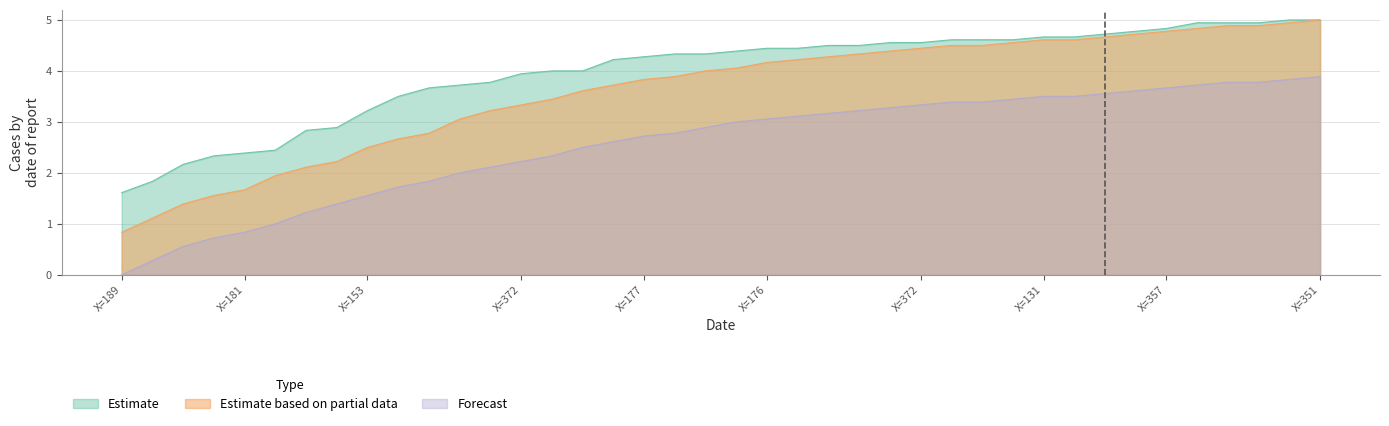

True or false: Estimate based on partial data and Estimate intersect in this chart.

False